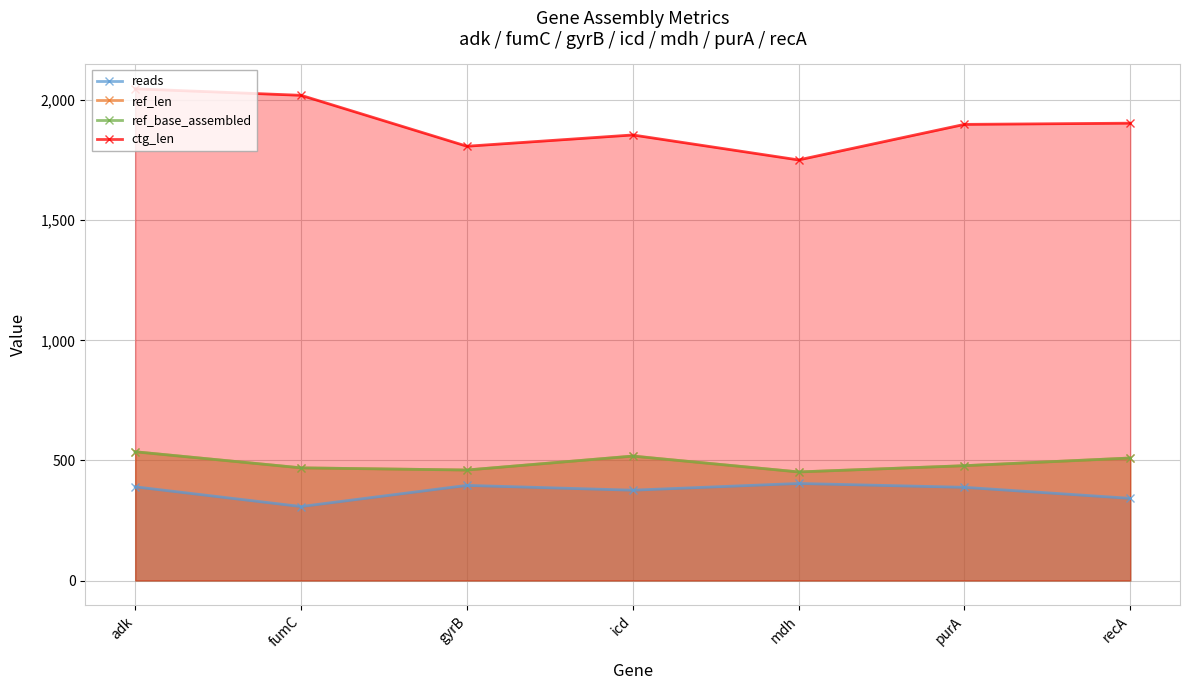

Rank the series by their maximum value, from highest to lowest.

ctg_len, ref_len, ref_base_assembled, reads